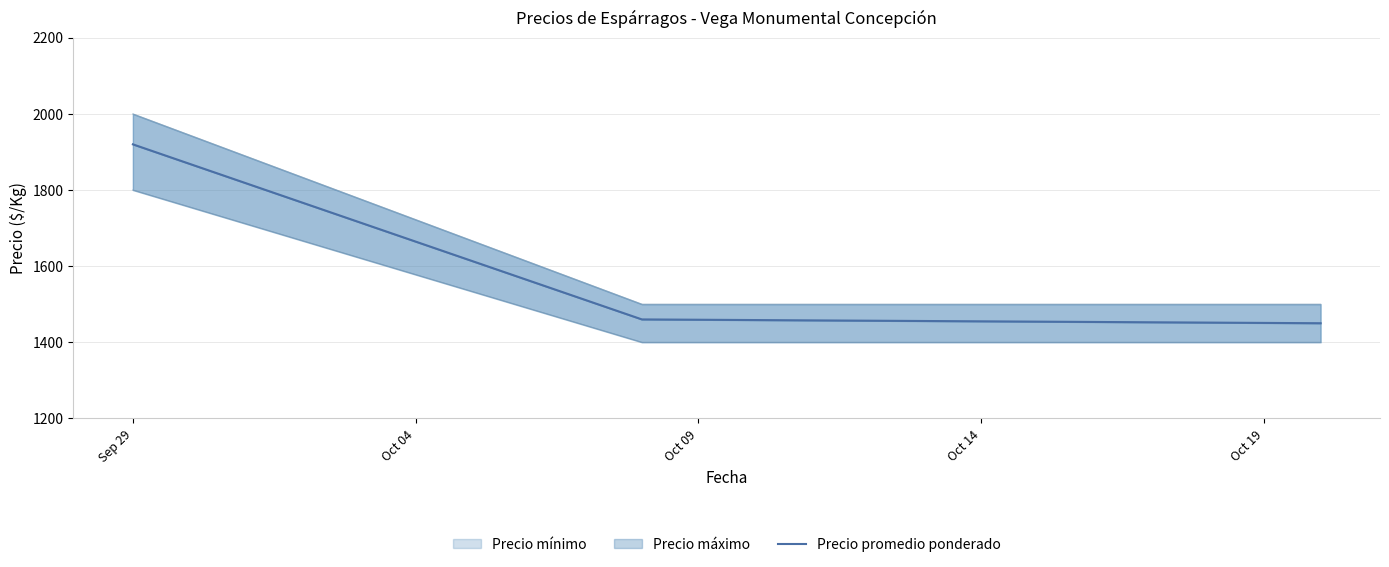

True or false: the data shows 2334 at Oct 09.

False